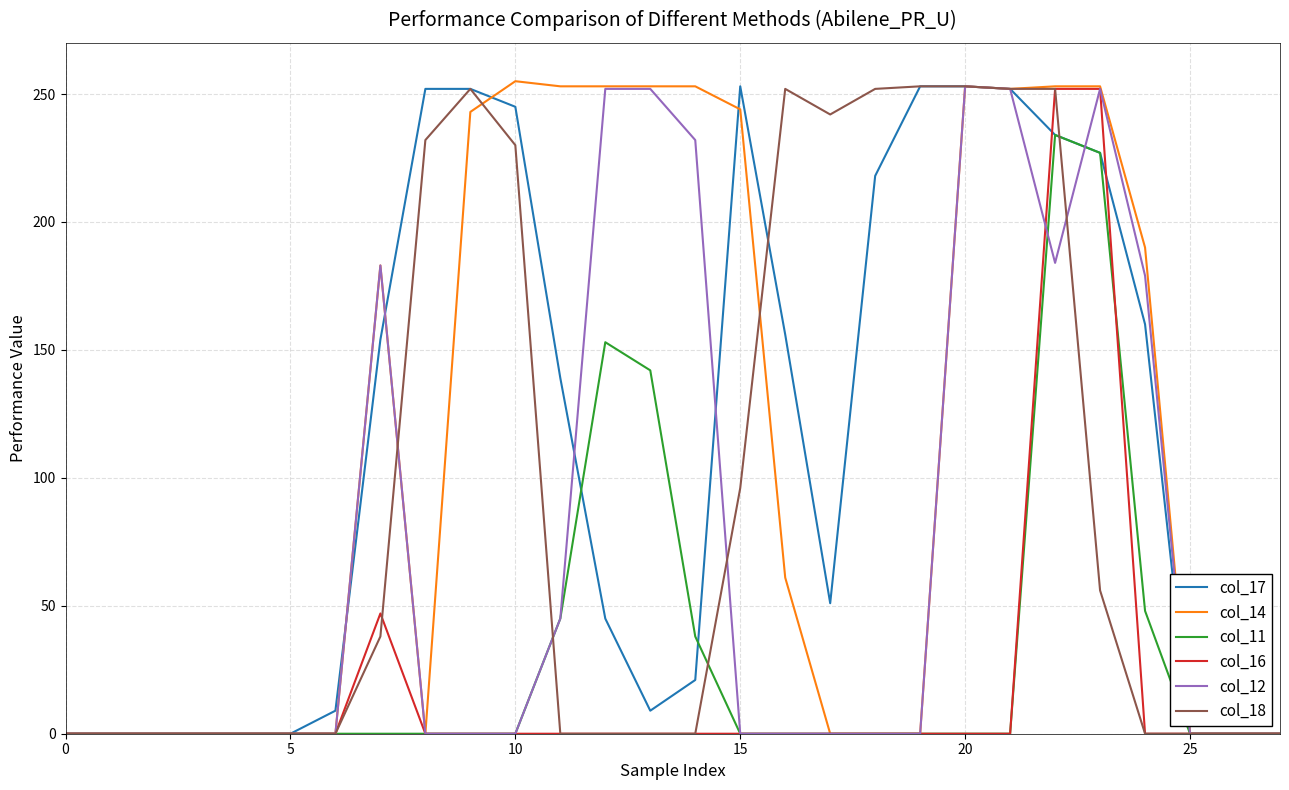

What is the maximum value for col_16?

252